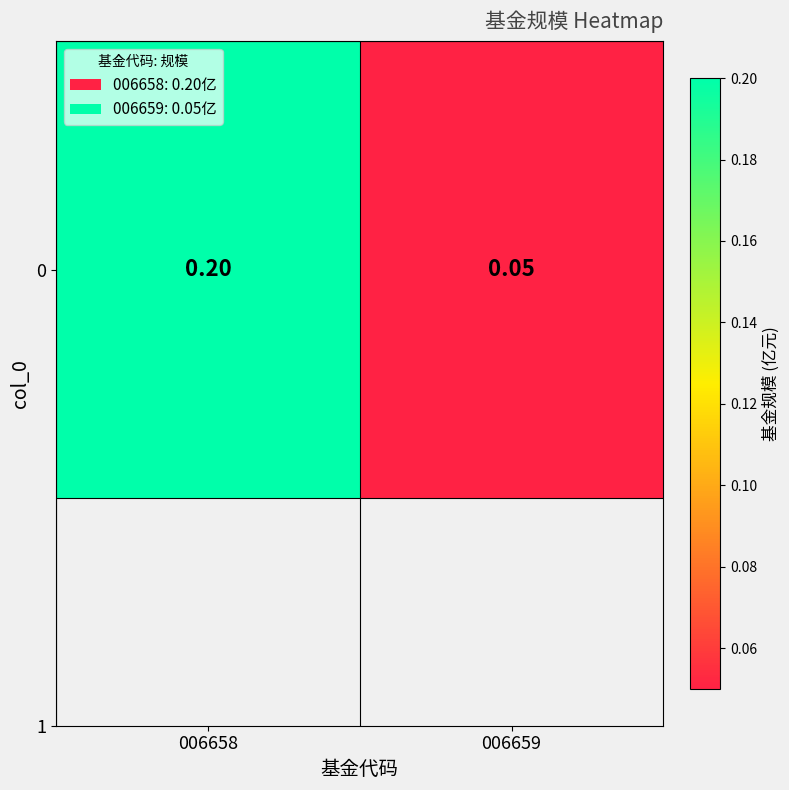

What is the sum of the values at 006658 and 006659?

0.2